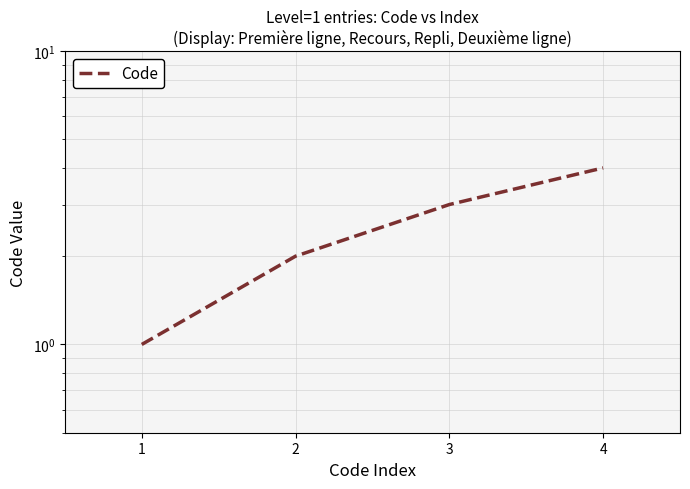

At which category does the chart reach its peak across all series?

4